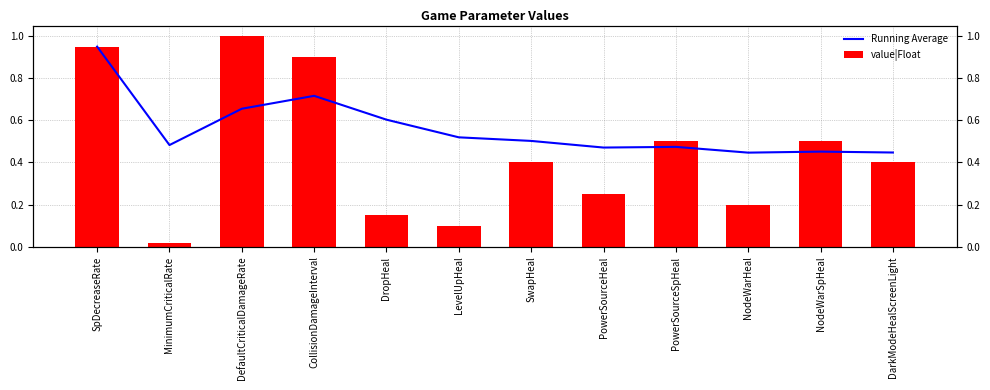

Is it true that value|Float equals 0.6 at DarkModeHealScreenLight?

False